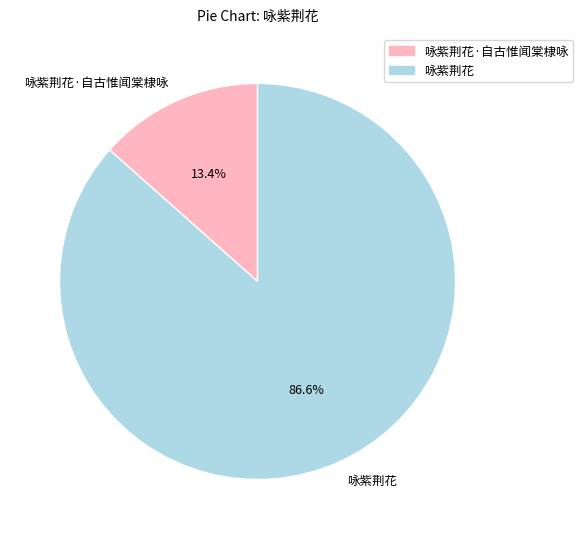

How much of the chart is everything except 咏紫荆花·自古惟闻棠棣咏?

86.6%